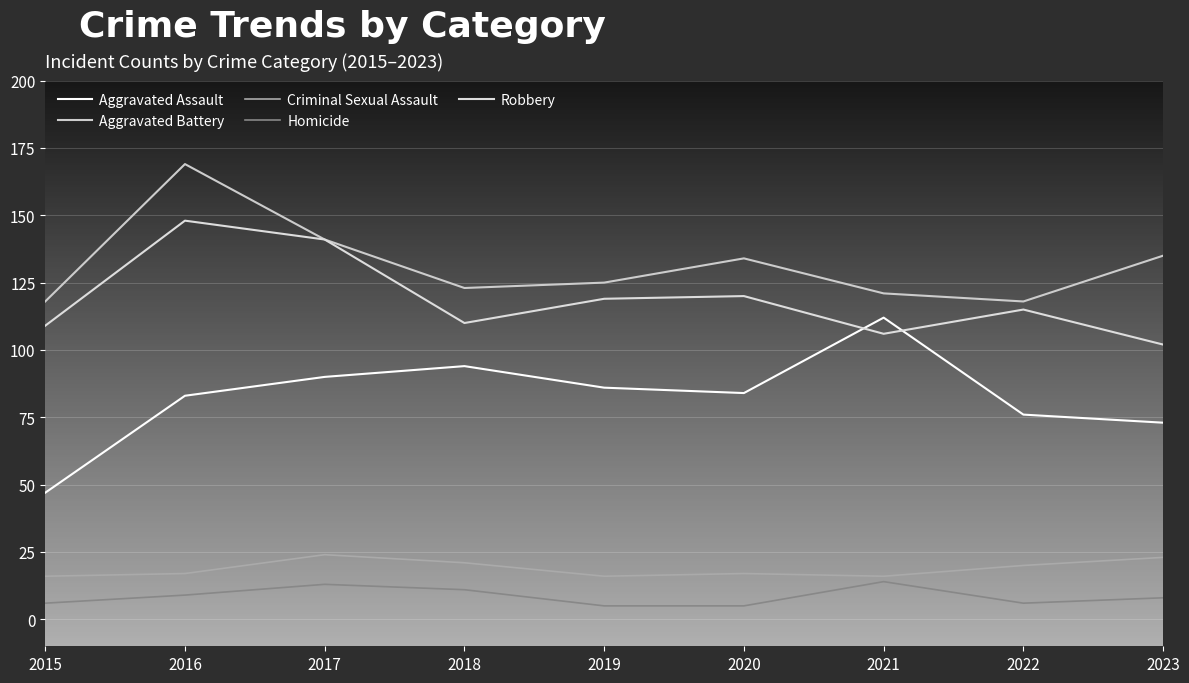

At which category does Homicide reach its first local peak?

2017